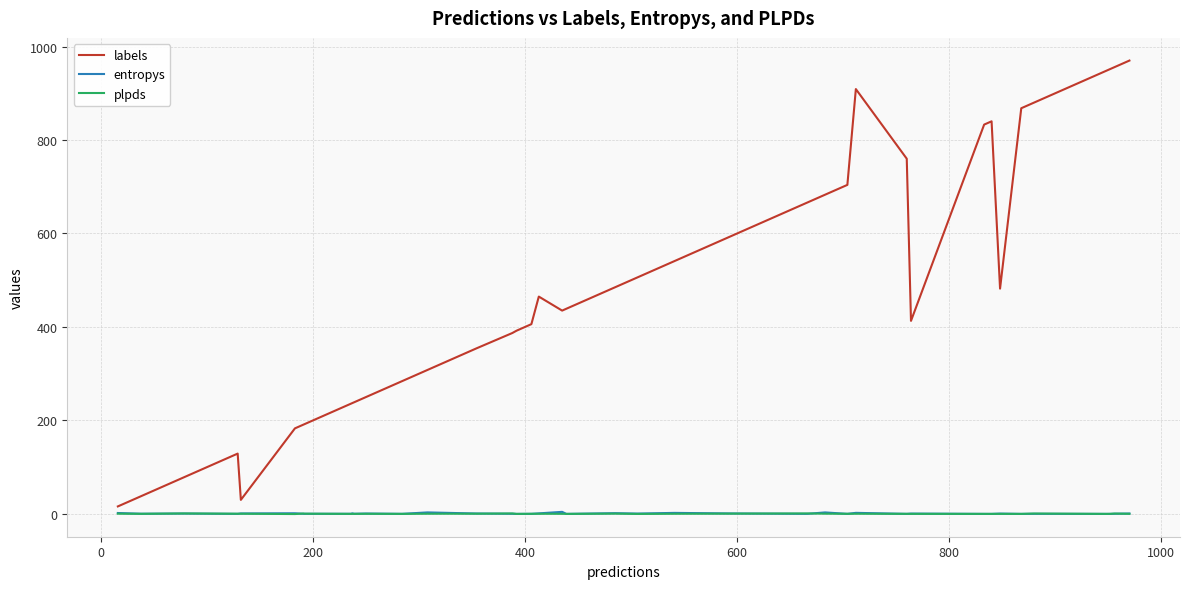

What are all the series names shown in the legend?

labels, entropys, plpds